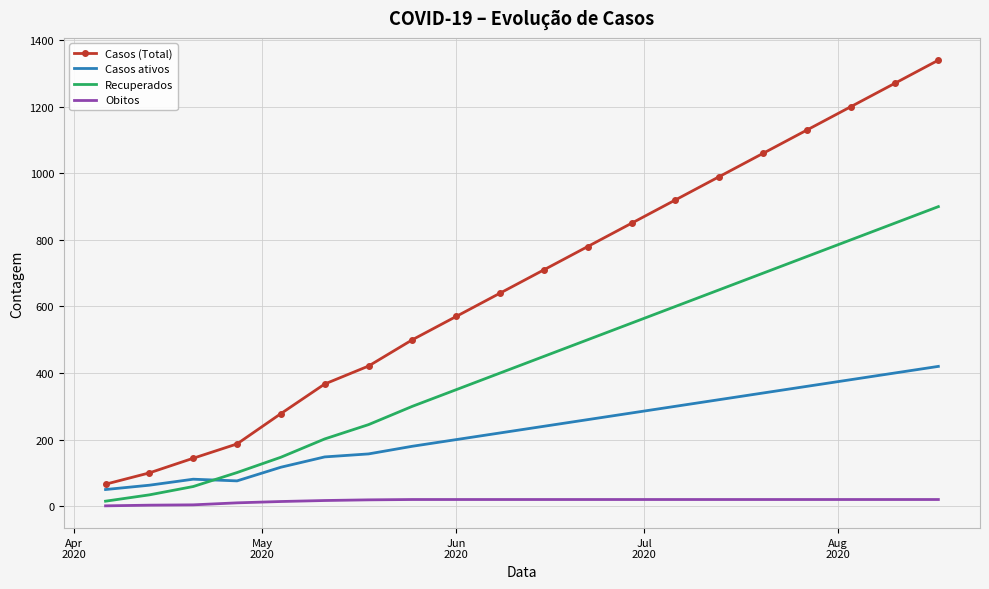

What is the maximum value shown in the chart?

1340